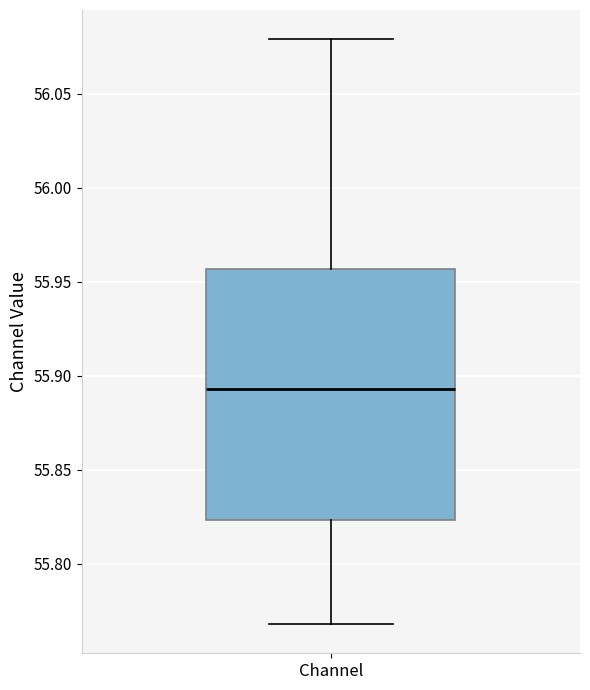

Where does the lower whisker of the box for Channel end on the y-axis? The values are not printed on the chart, so give them approximately, as read against the axis.

55.770